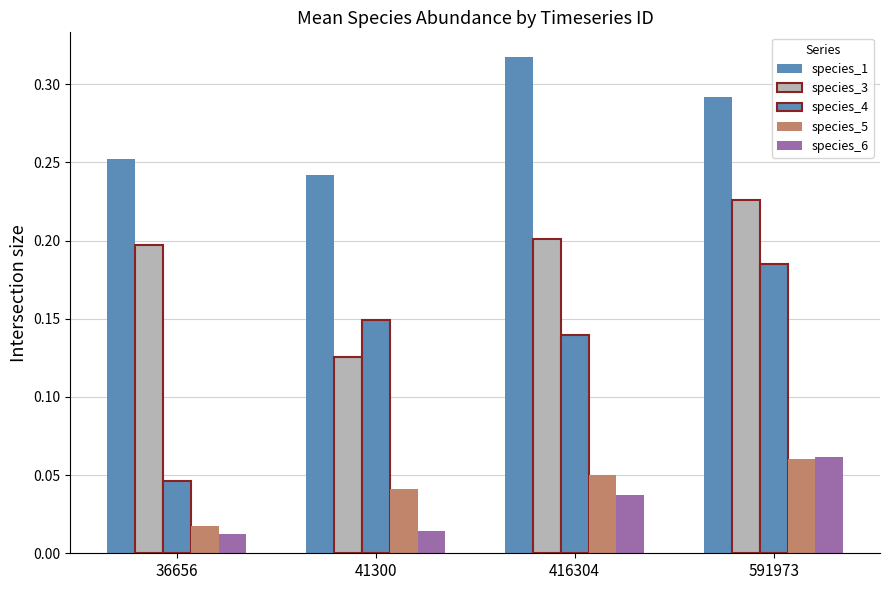

What is the greatest value displayed?

0.3